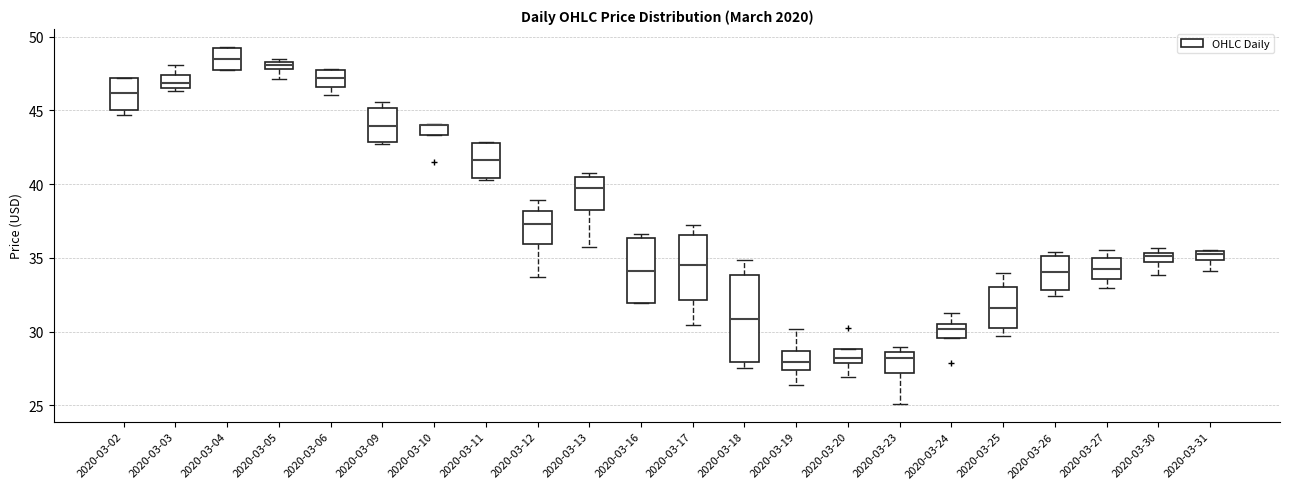

Comparing the boxes themselves (not the whiskers), which one is the tallest?

2020-03-18